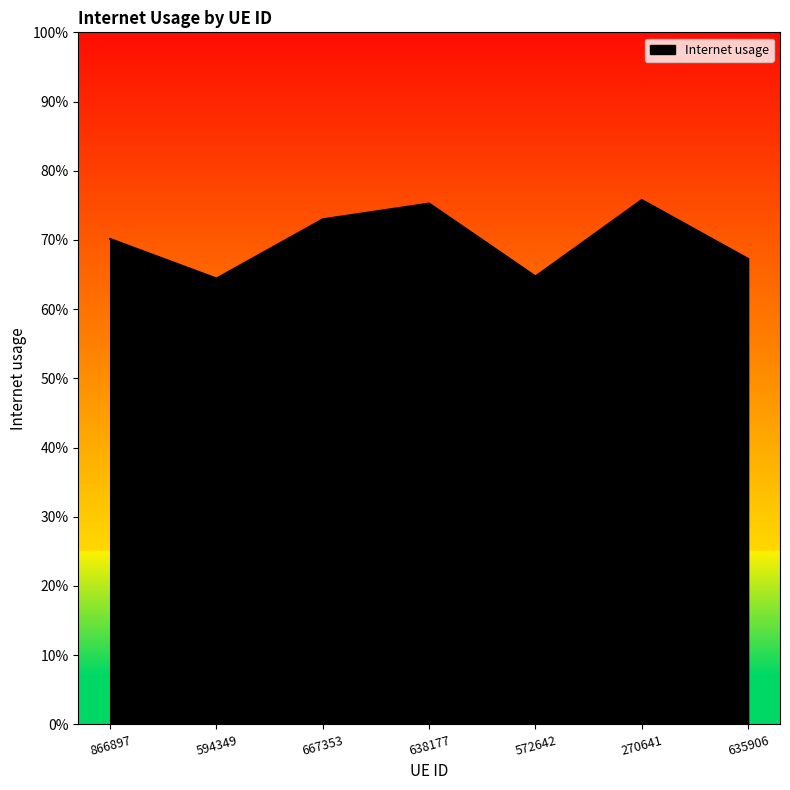

What is the difference between the values at 270641 and 866897?

0.1